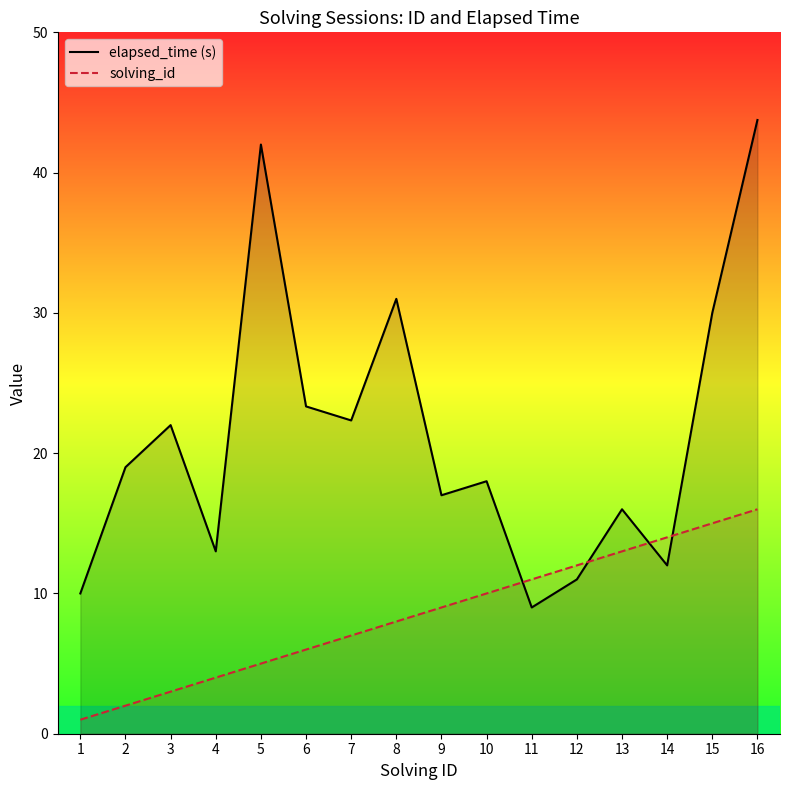

Reading left to right, transcribe all the data shown in this chart.

elapsed_time (s): 1=10.0	2=19.0	3=22.0	4=13.0	5=42.0	6=23.3	7=22.3	8=31.0	9=17.0	10=18.0	11=9.0	12=11.0	13=16.0	14=12.0	15=30.0	16=43.8
solving_id: 1=1.0	2=2.0	3=3.0	4=4.0	5=5.0	6=6.0	7=7.0	8=8.0	9=9.0	10=10.0	11=11.0	12=12.0	13=13.0	14=14.0	15=15.0	16=16.0